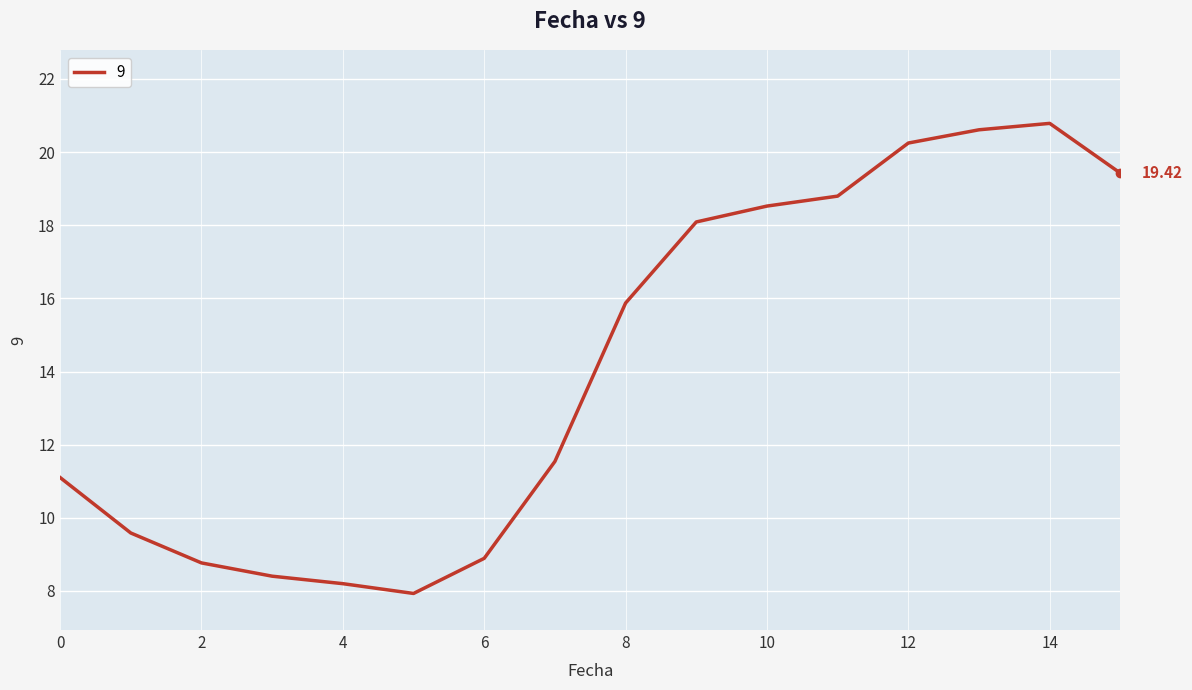

Rank the categories by value from lowest to highest.

5, 4, 3, 2, 6, 1, 0, 7, 8, 9, 10, 11, 15, 12, 13, 14